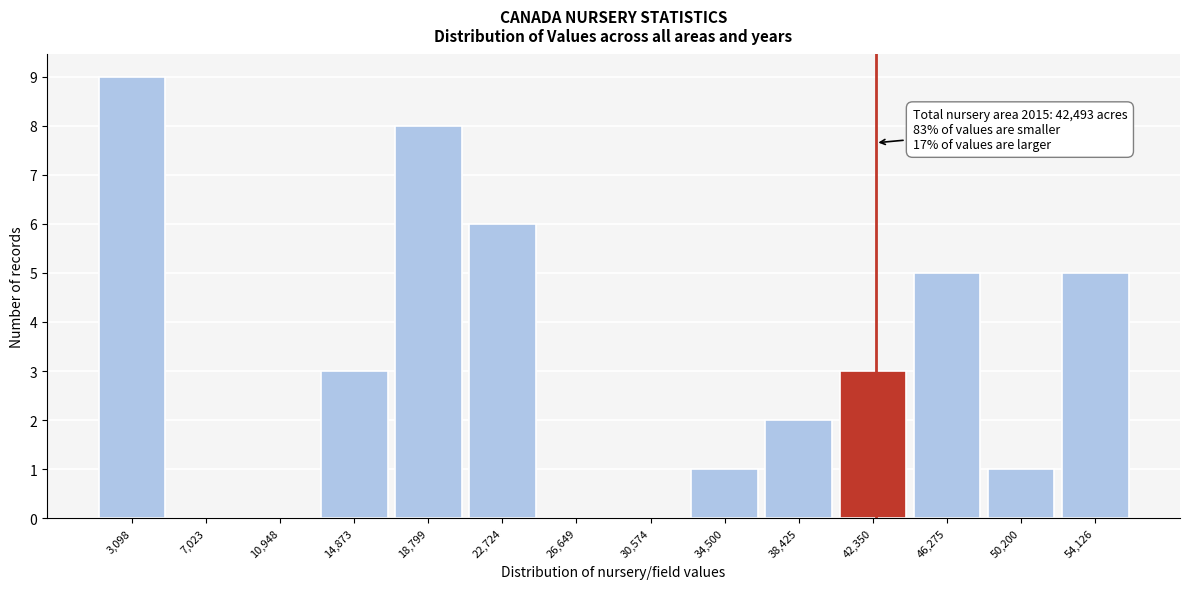

Which range on the x-axis has the tallest bar?

1500 to 5500